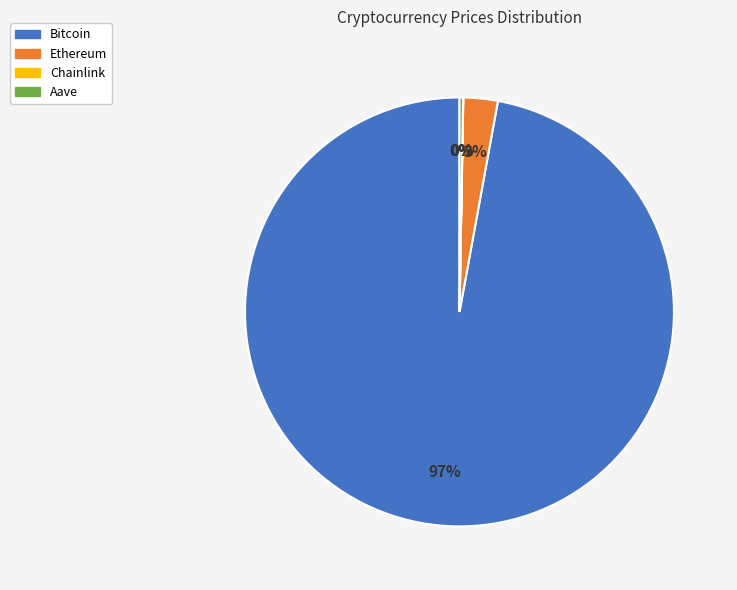

Which category has the biggest portion of the pie?

Bitcoin